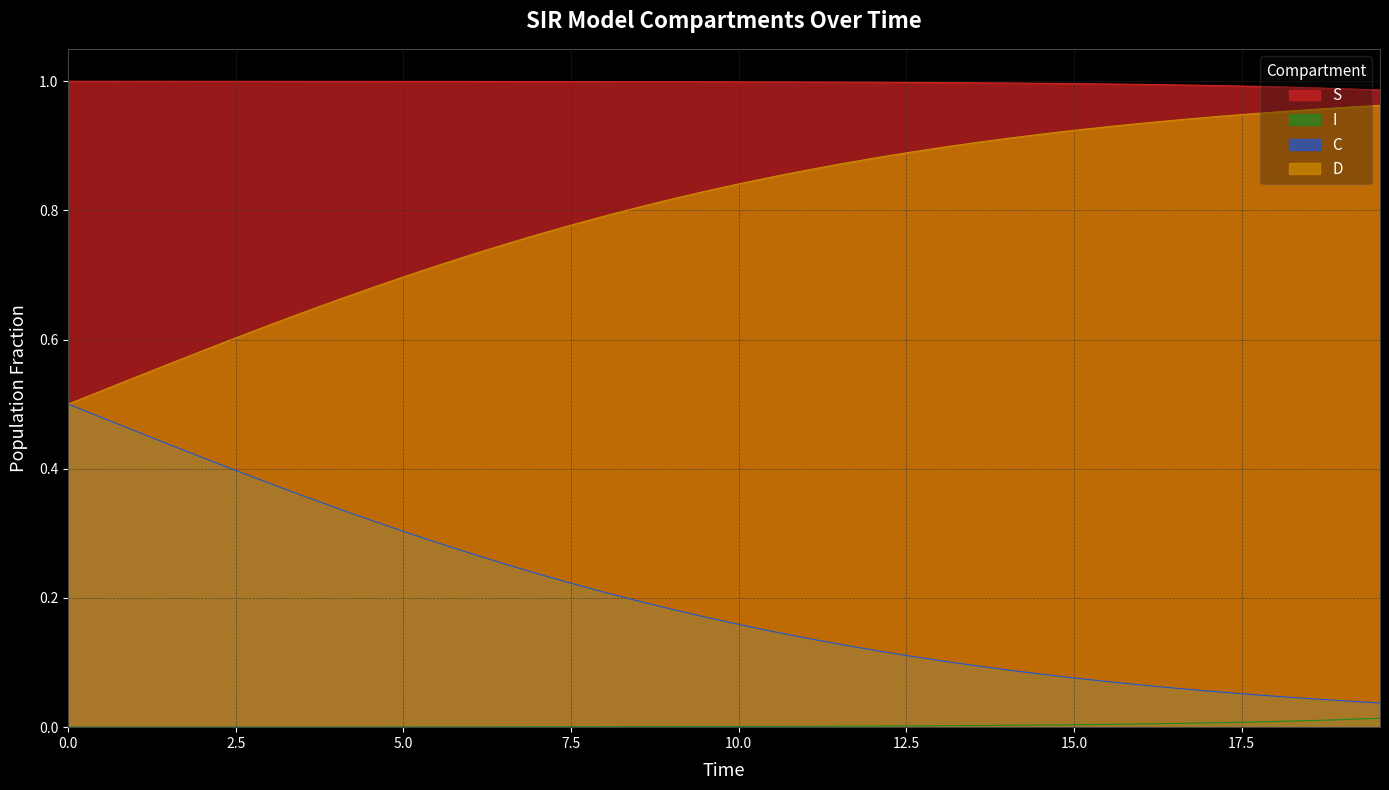

What are all the series names shown in the legend?

S, I, C, D